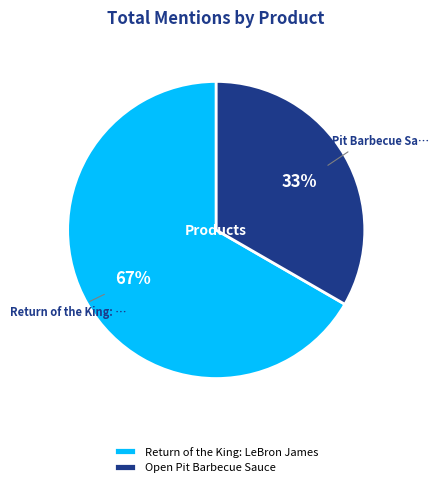

To the nearest percent, what is the combined percentage of Open Pit Barbecue Sauce and Return of the King: LeBron James?

100%